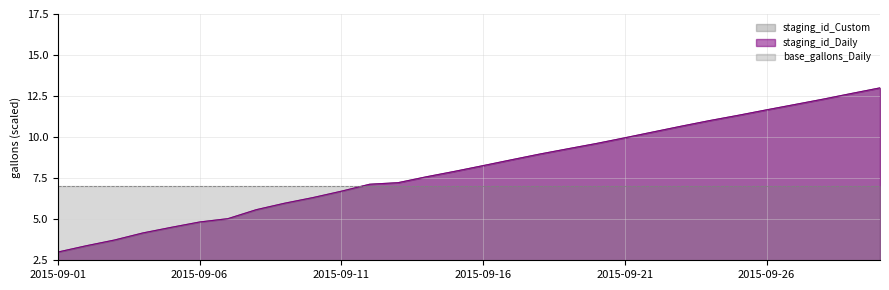

Is it true that staging_id_Daily equals 10.3 at 2015-09-22?

True